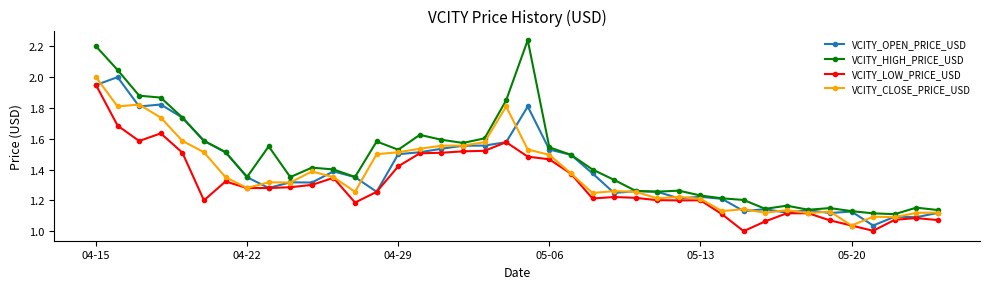

Which series has the widest spread of values?

VCITY_HIGH_PRICE_USD